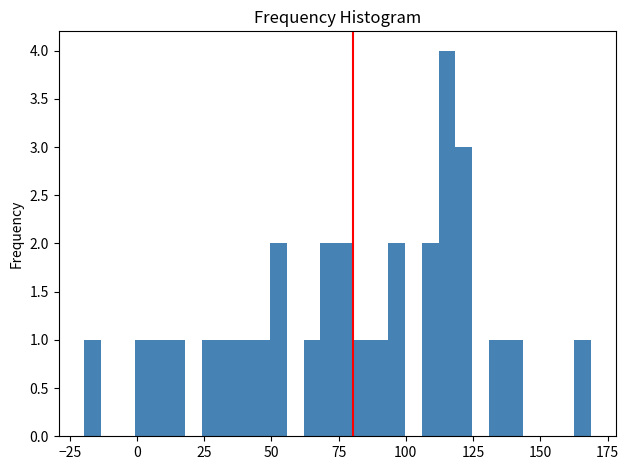

Read against the x-axis, roughly where is the centre of the tallest bar?

115